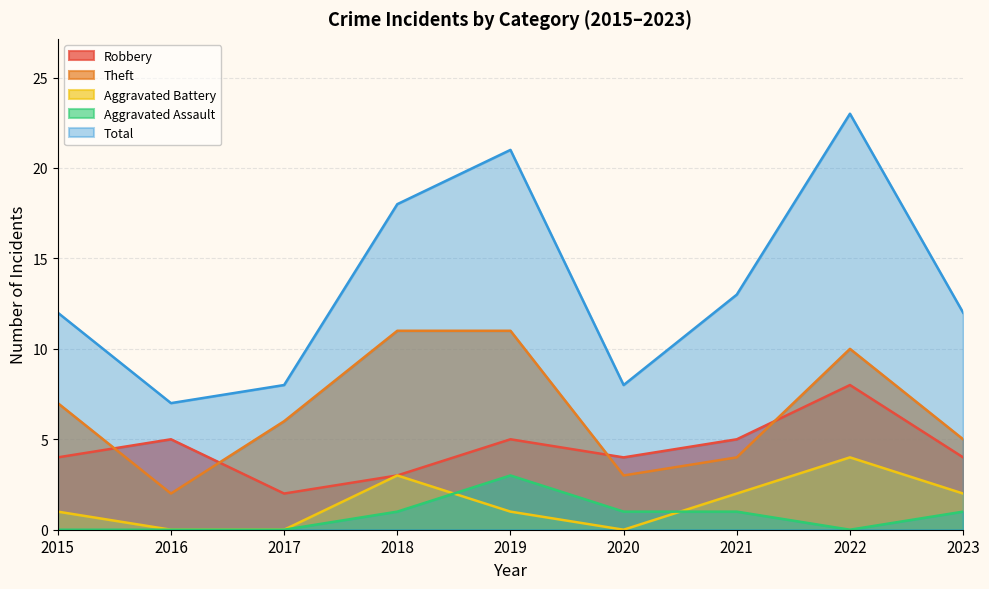

Does the chart display data point markers on the line(s)?

No